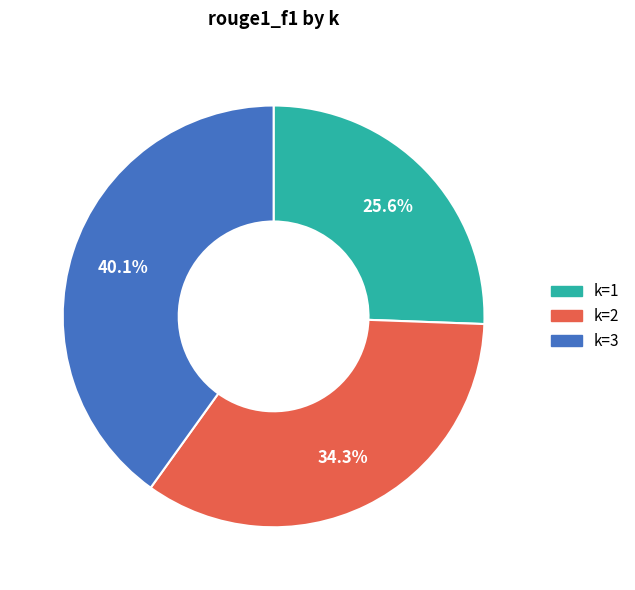

How many segments does this pie chart have?

3